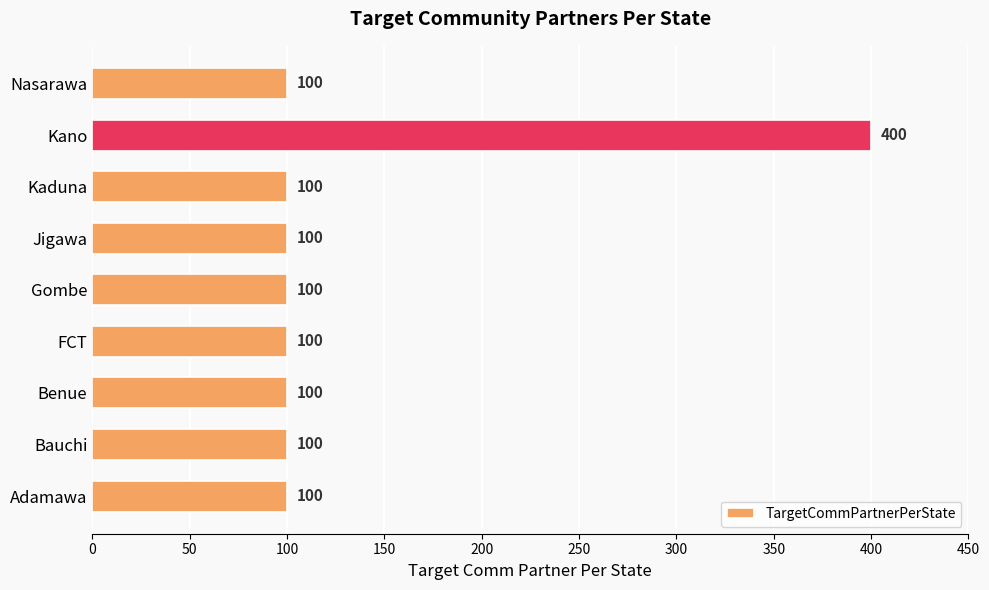

The chart shows a value of 100 at Adamawa. True or false?

True